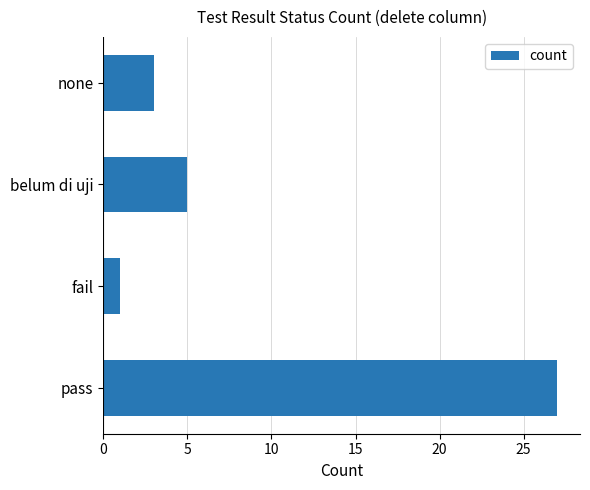

What is the ratio of the value at pass to the value at belum di uji?

5.4